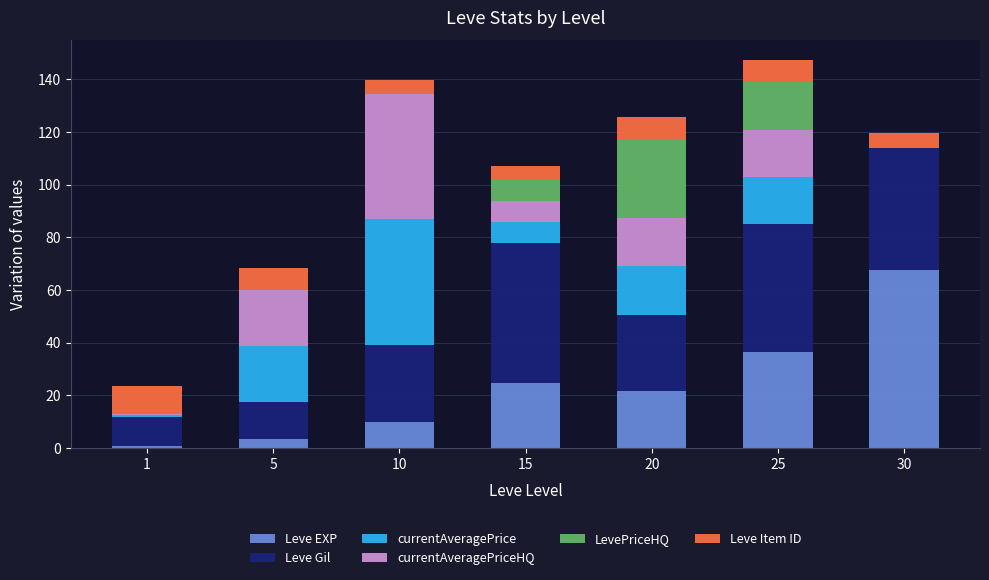

Does the chart contain stacked bars?

Yes